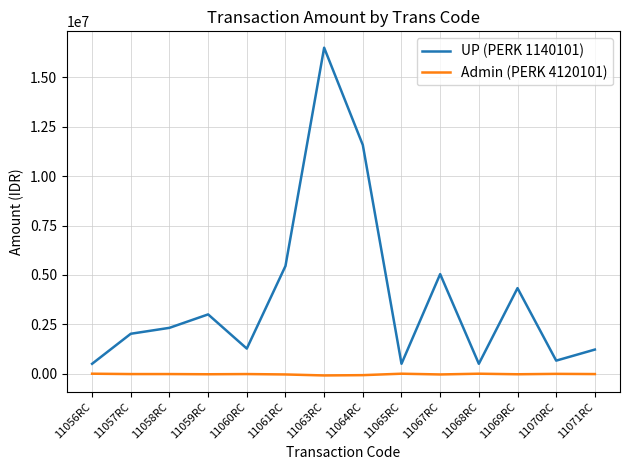

Is the value of Admin (PERK 4120101) at 11071RC greater than the value of UP (PERK 1140101) at 11056RC?

No